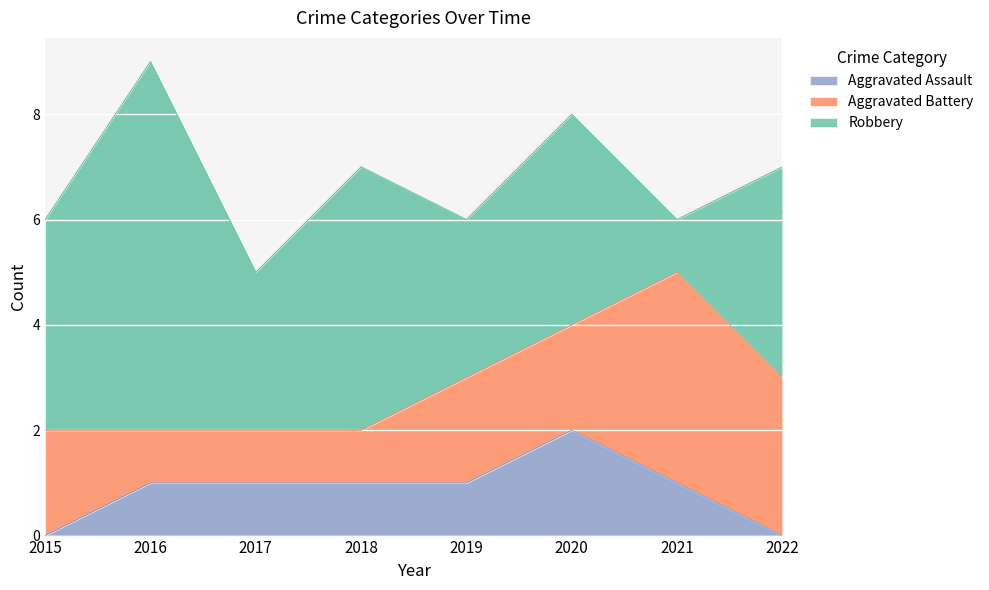

How many data points in Robbery are less than 4?

3